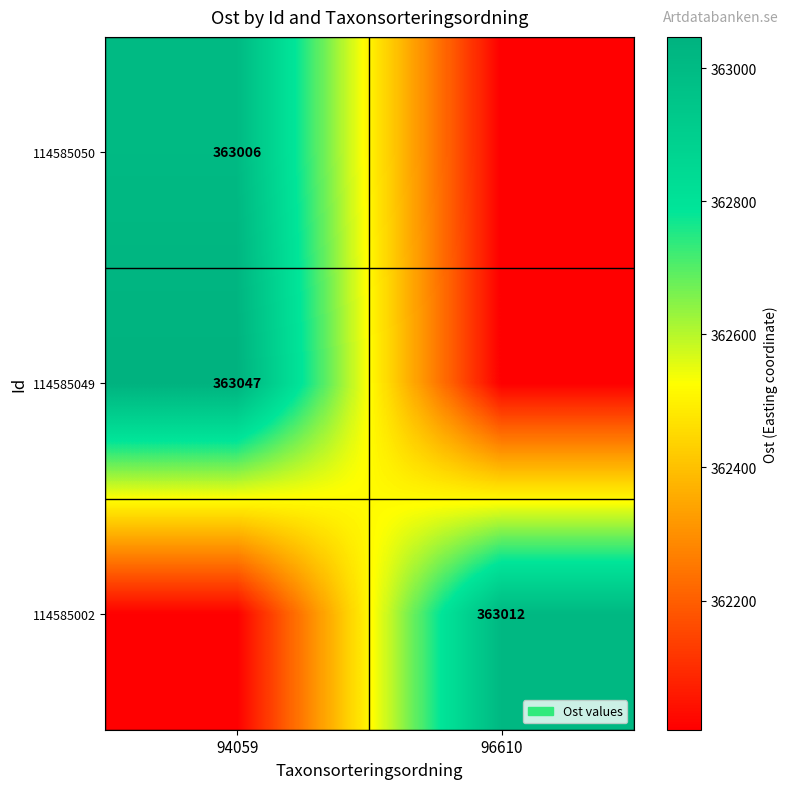

The 114585050 series shows 239610 at 94059. True or false?

False